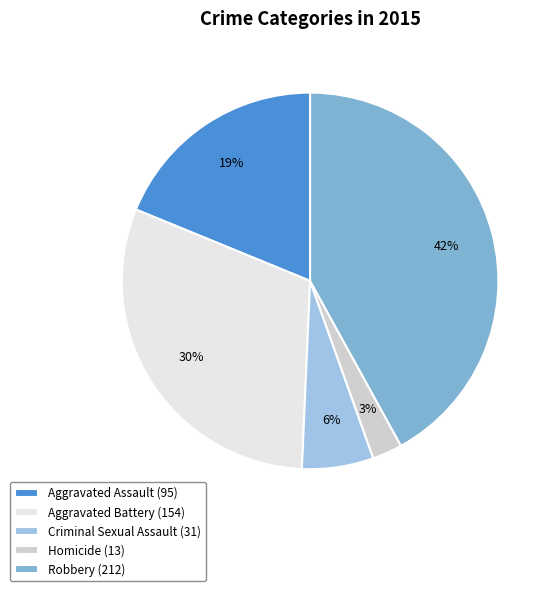

To the nearest percent, what portion does Aggravated Battery represent?

30%